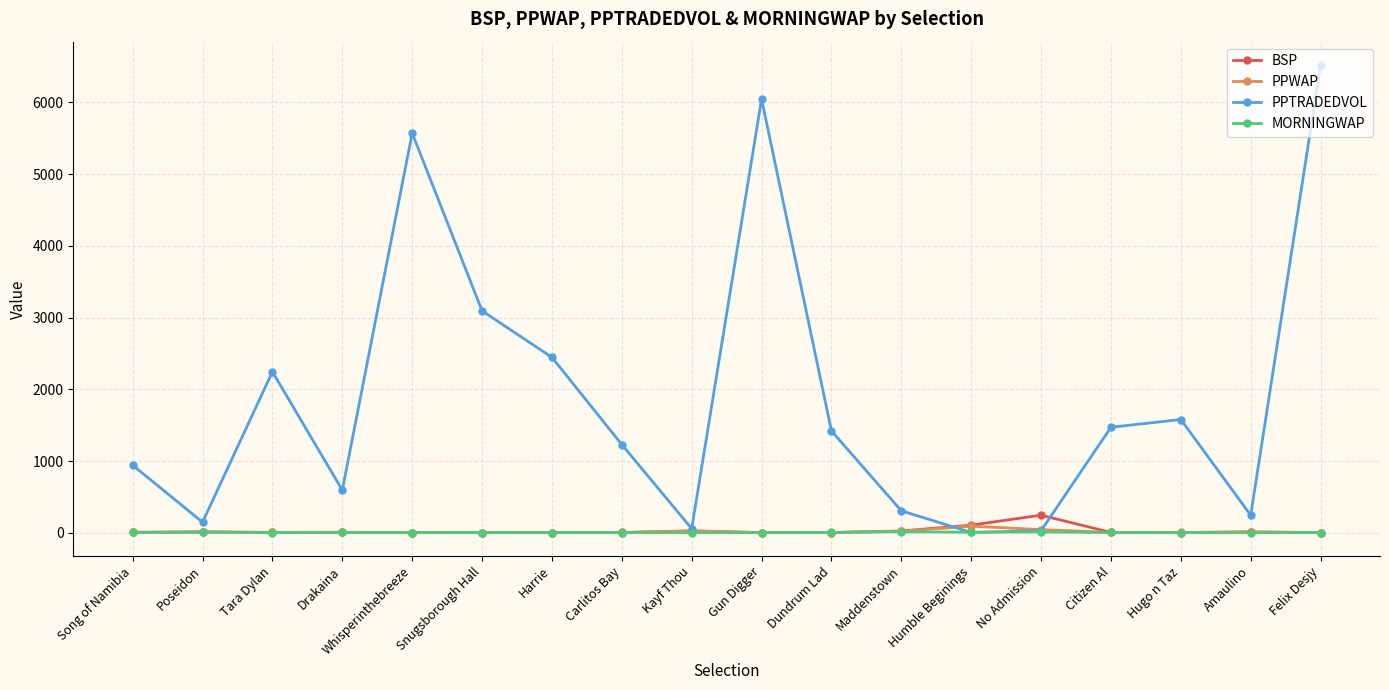

After their last crossing, which series has the higher values: PPWAP or MORNINGWAP?

MORNINGWAP